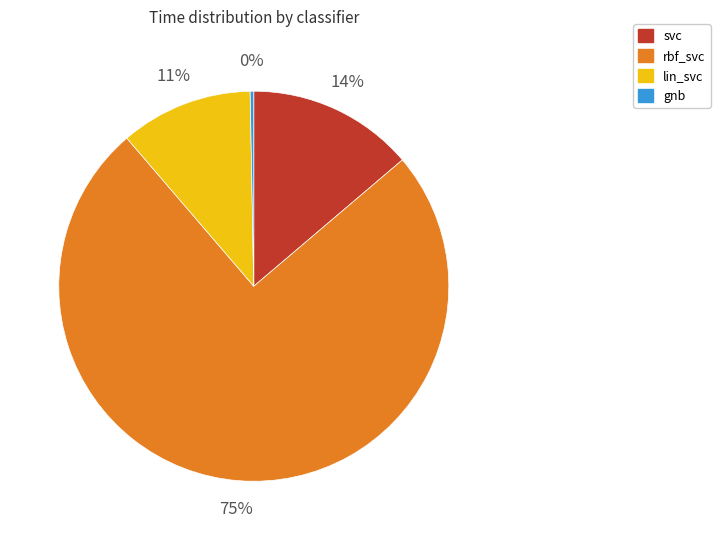

To the nearest percent, what is the combined percentage of svc and gnb?

14%